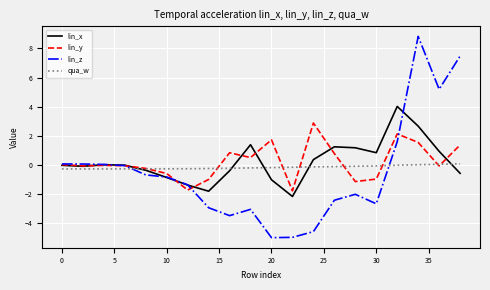

Which series has the widest spread of values?

lin_z